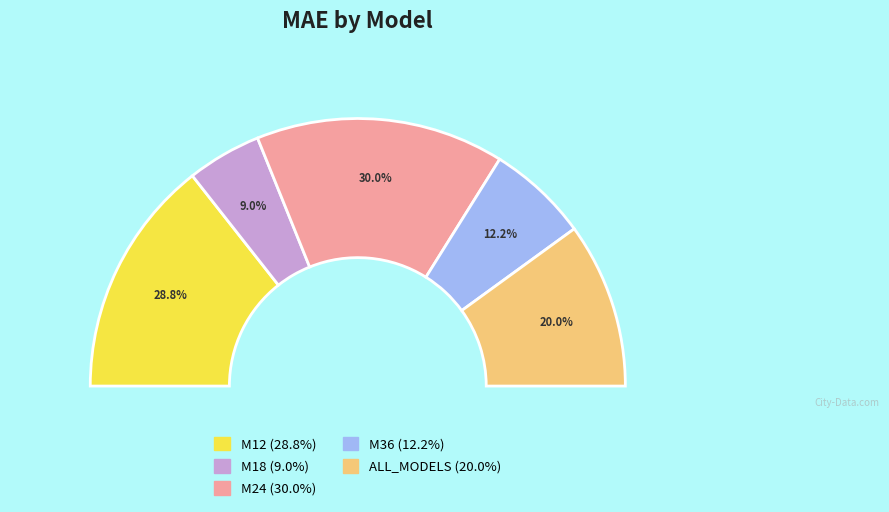

Which category has the biggest portion of the pie?

M24